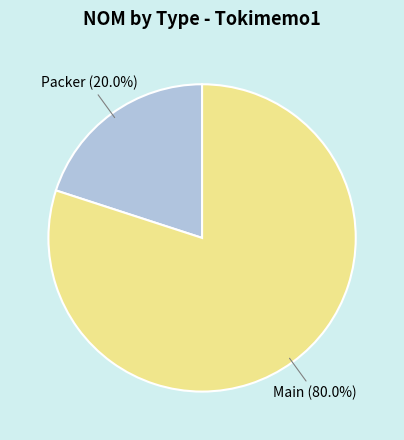

To the nearest percent, what is the average slice percentage?

50%